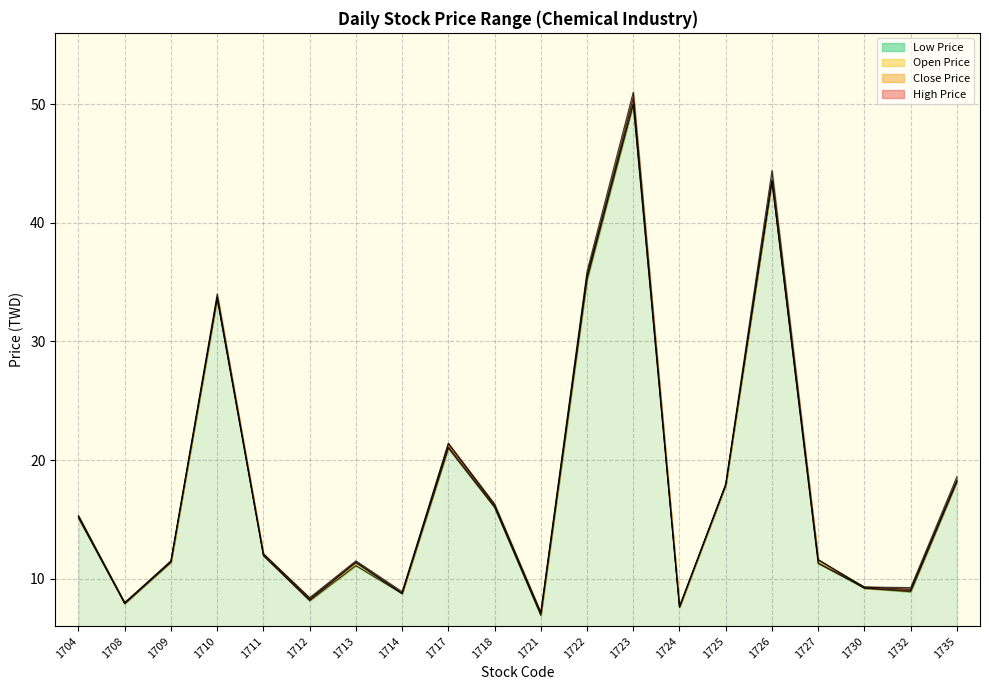

Read the Low Price value at 1717.

21.0